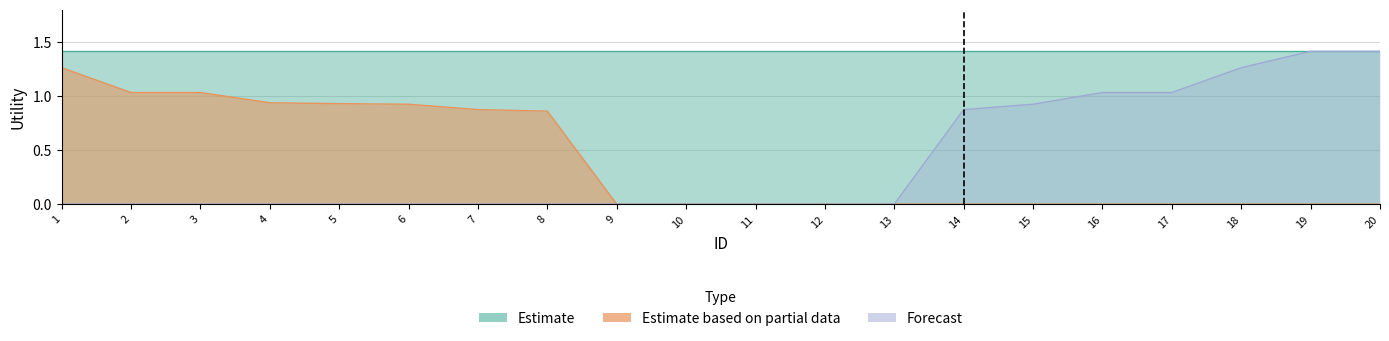

What is the difference between the second highest and second lowest values in the forecast series?

1.4